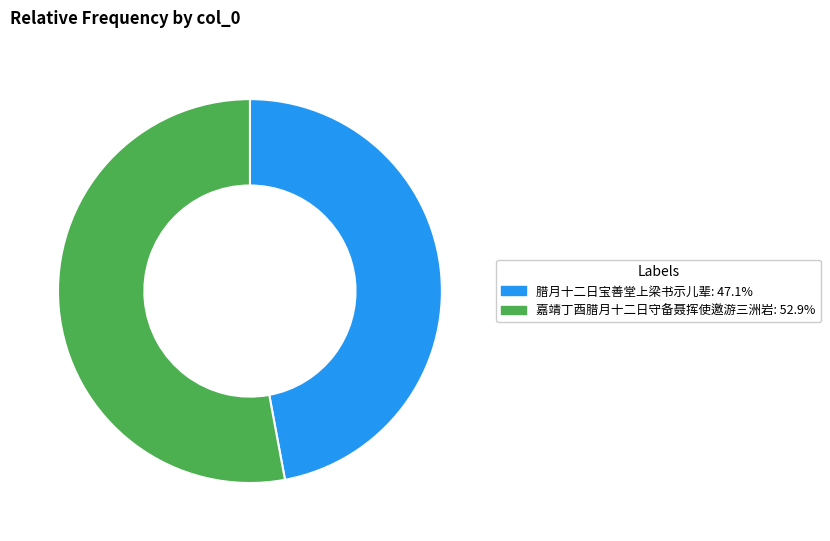

How many segments does this pie chart have?

2